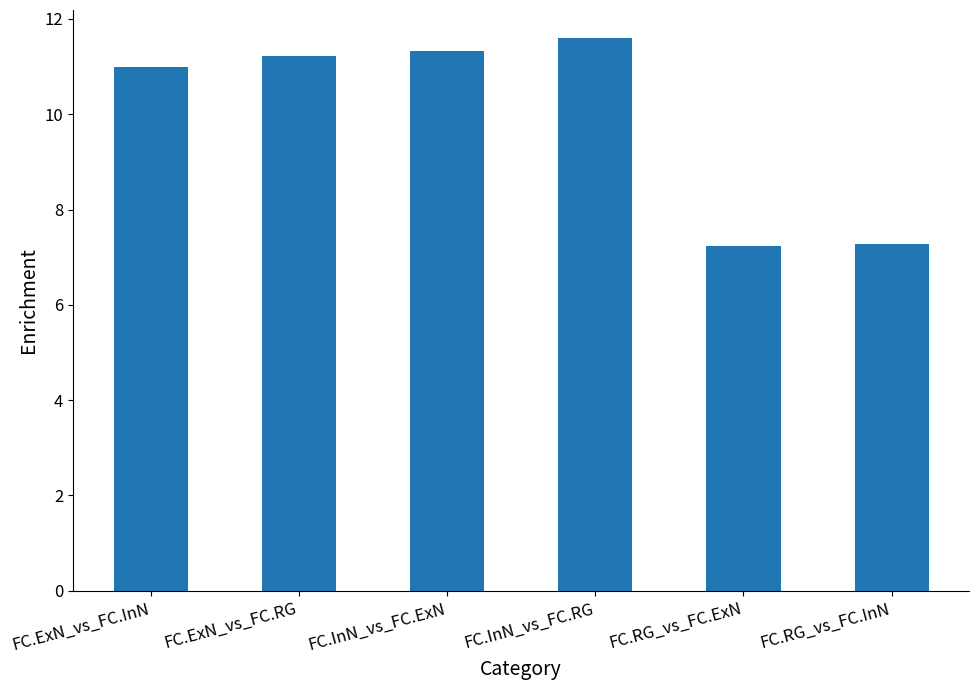

How many distinct data groups are displayed?

1